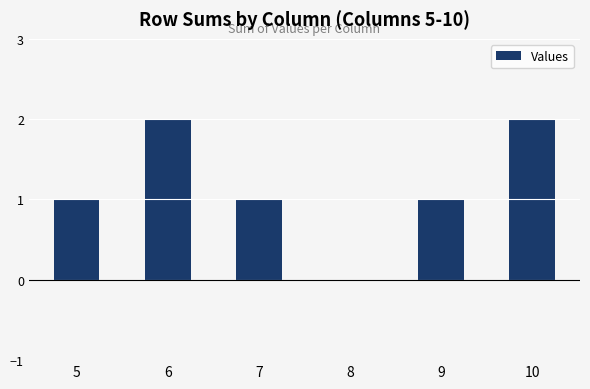

What is the sum of all values?

7